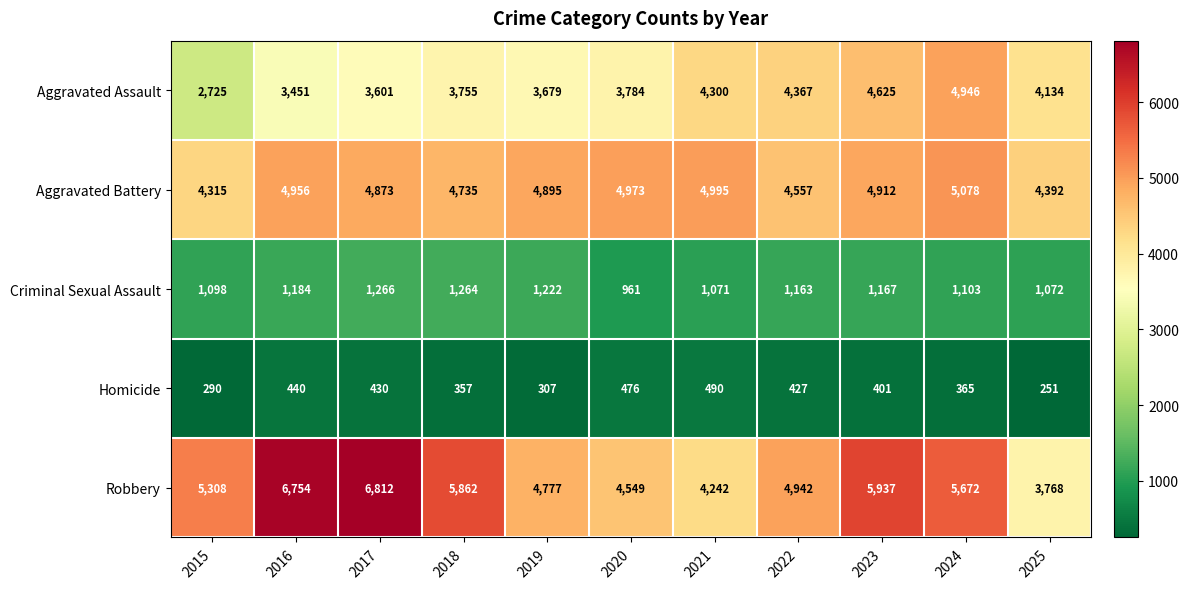

At which category is the sum across all series the highest?

2024